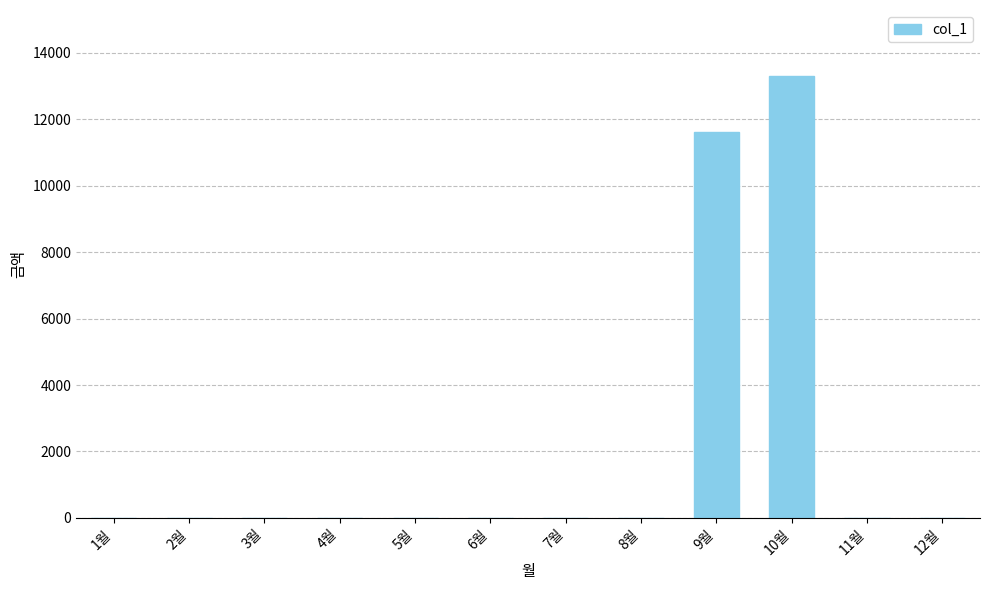

Reading left to right, what are all the values shown in this chart?

1월=0	2월=0	3월=0	4월=0	5월=0	6월=0	7월=0	8월=0	9월=11620	10월=13300	11월=0	12월=0